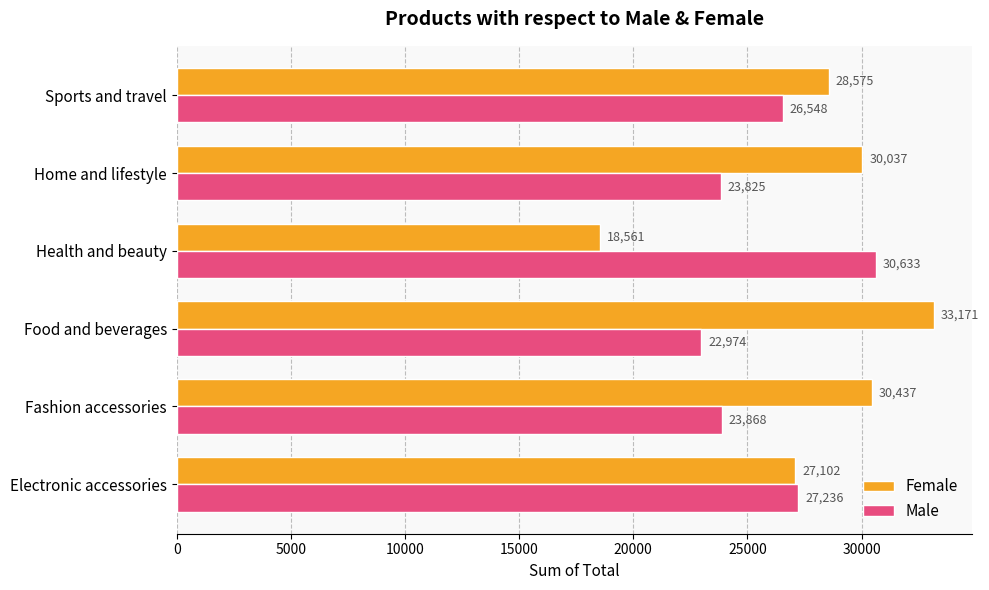

What are all the series names shown in the legend?

Female, Male